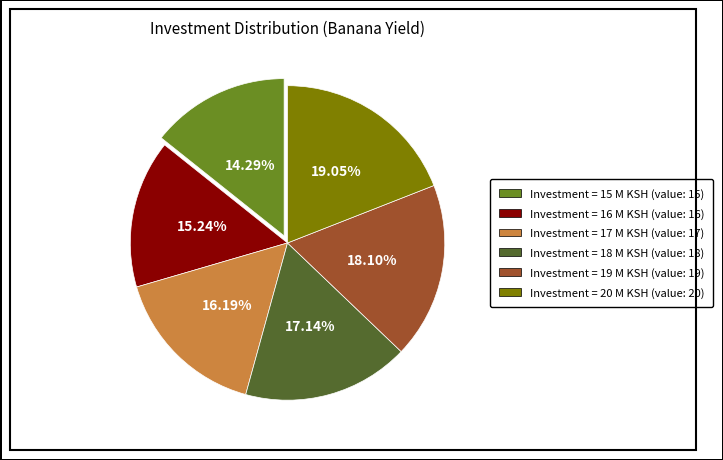

Does any single category account for the majority?

No